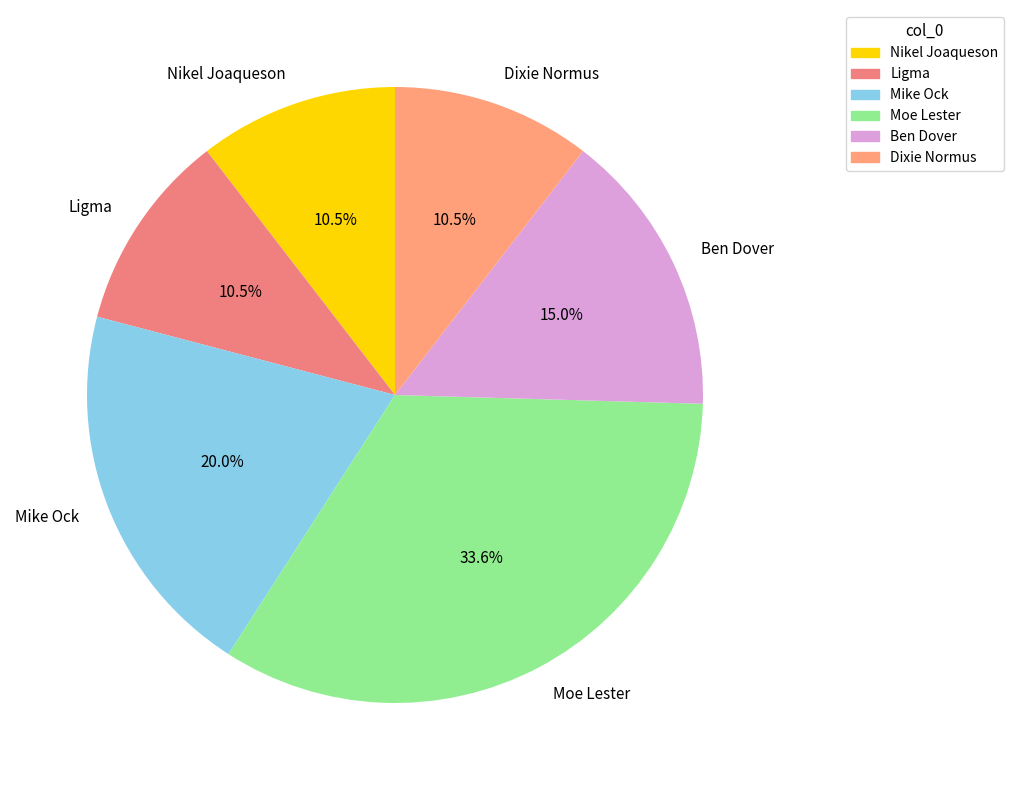

How much of the chart is everything except Nikel Joaqueson?

89.5%